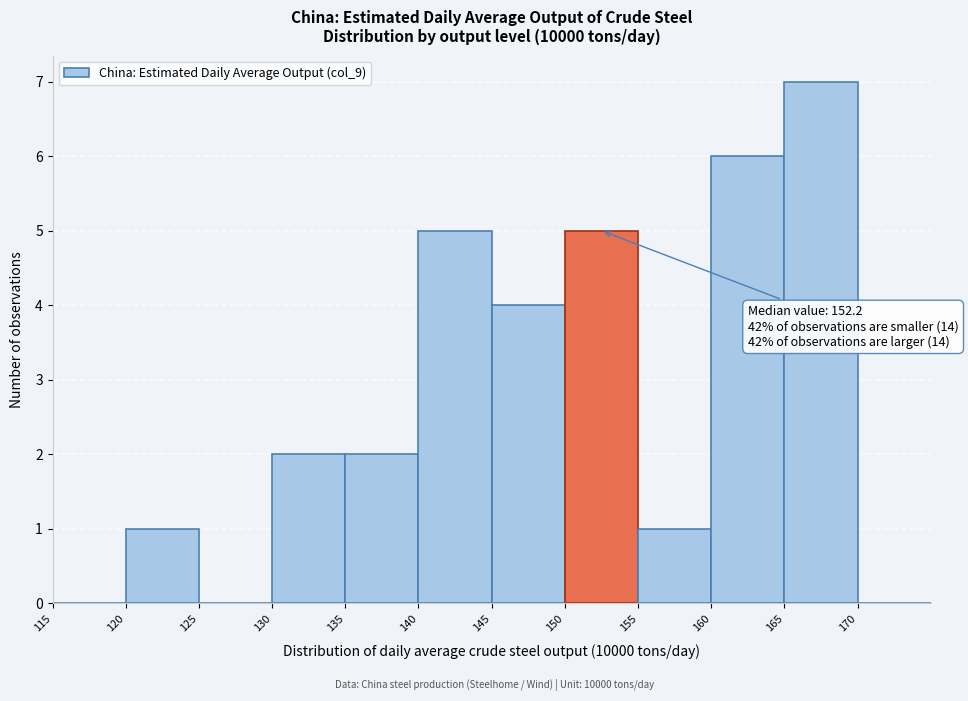

Over which range of the x-axis is the bar tallest?

165 to 170